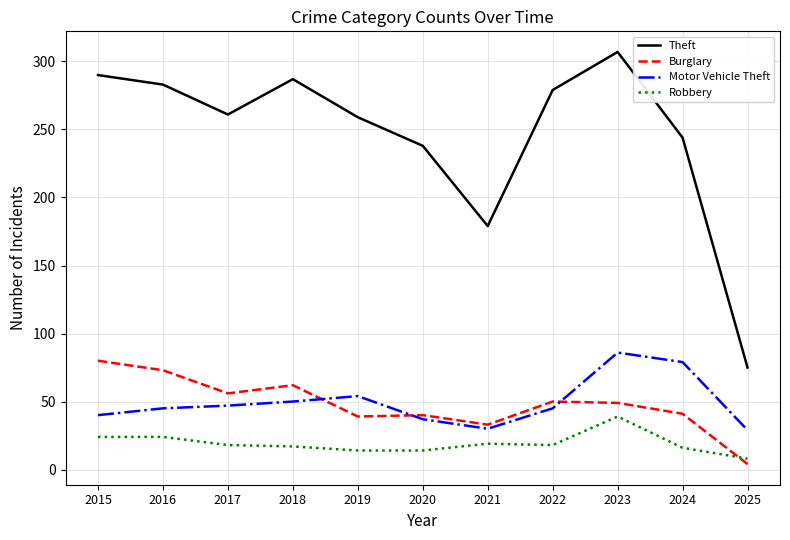

What is the difference between the maximum and minimum values in the Theft series?

232